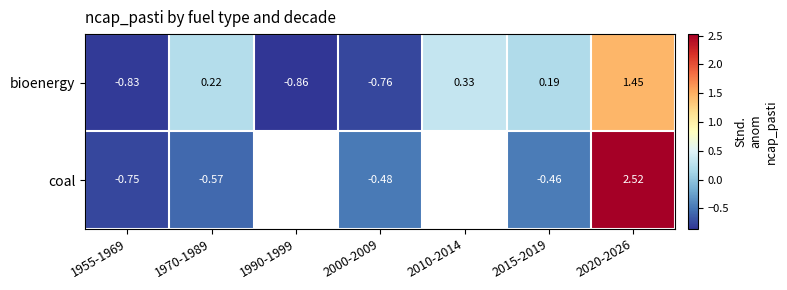

Between 2010-2014 and 1990-1999, which is larger?

2010-2014